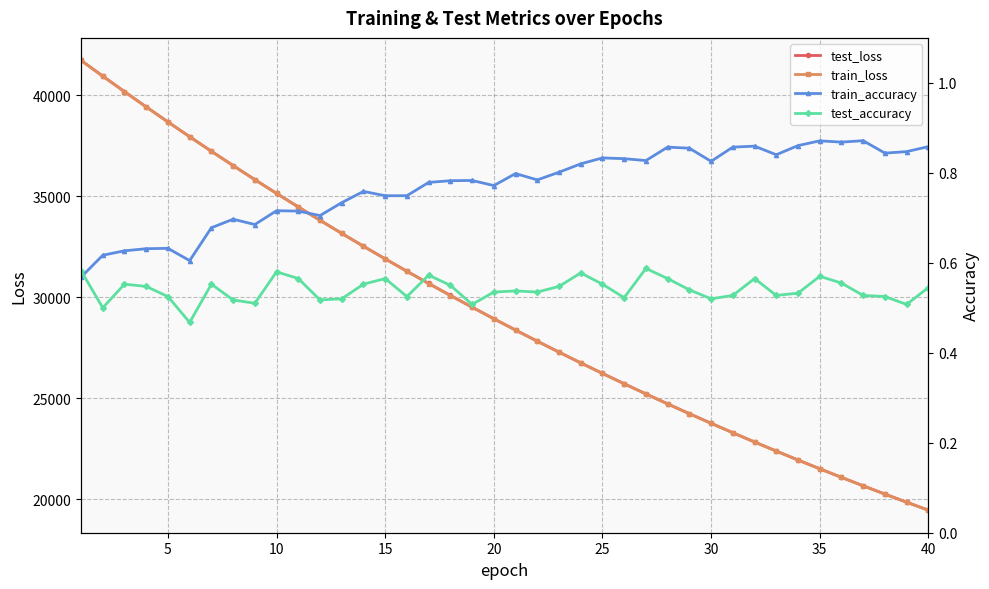

Is it true that test_accuracy equals 0.5 at 25?

True